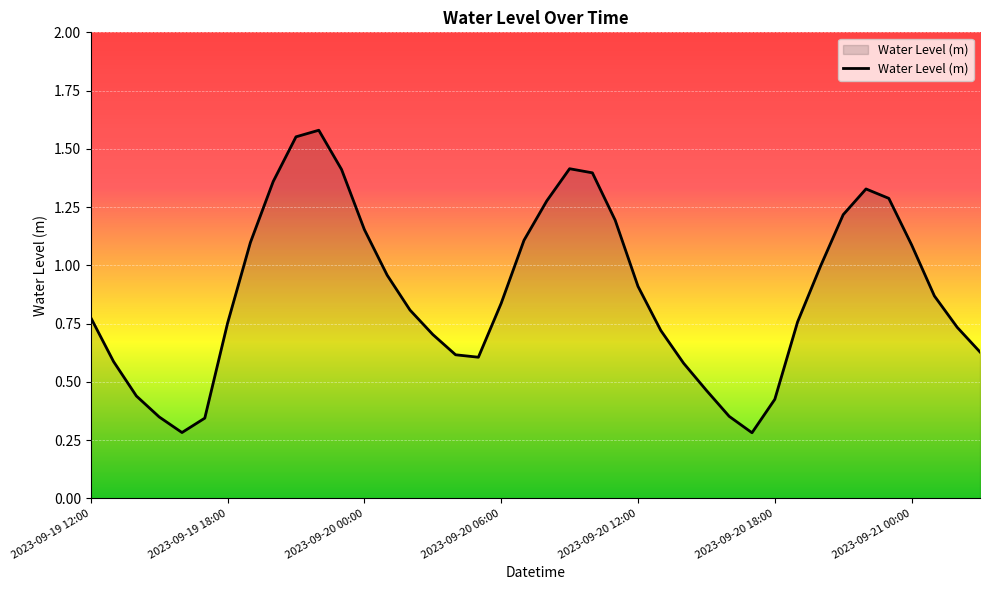

Does the chart display data point markers on the line(s)?

No